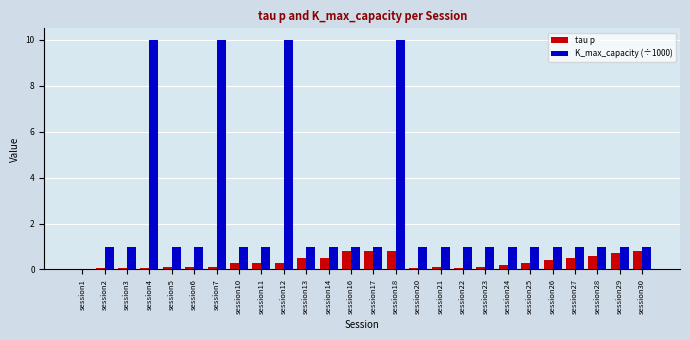

At which category is the sum across all series the highest?

session18